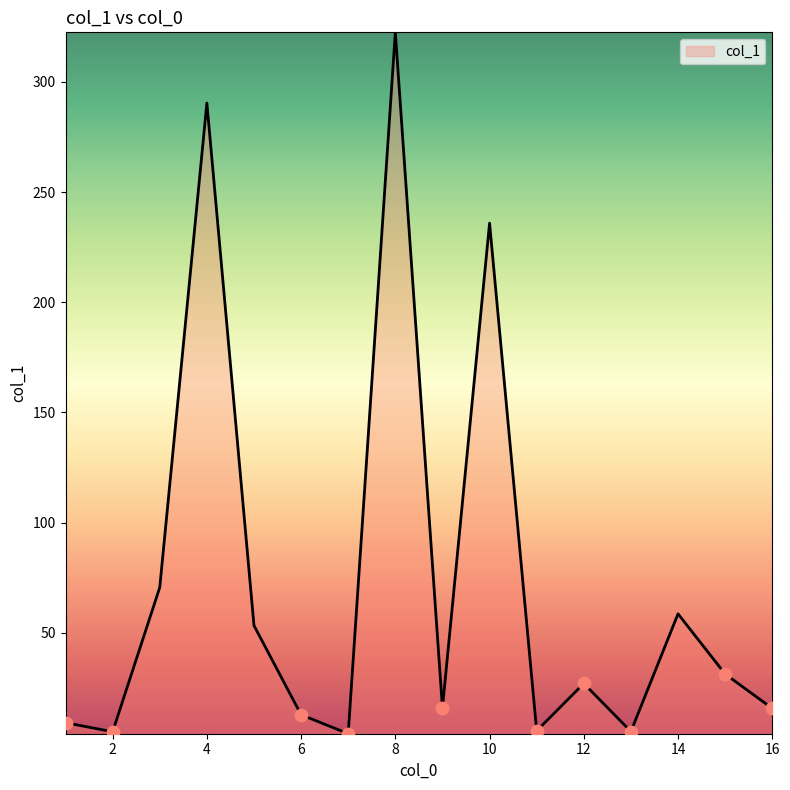

What is the greatest value displayed?

322.5